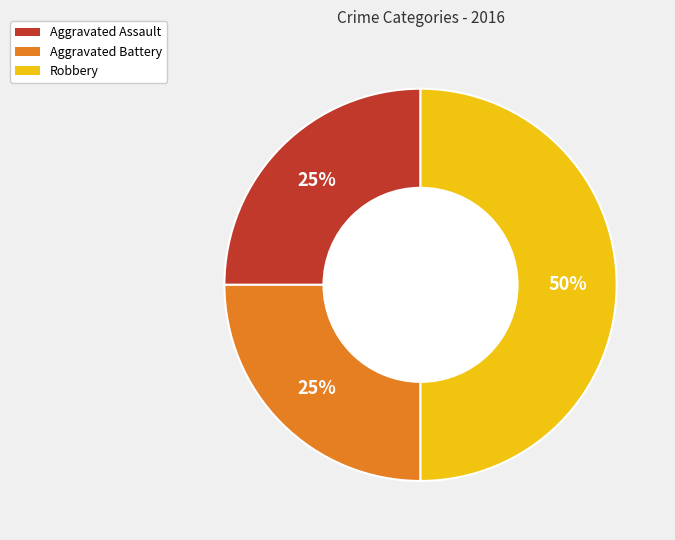

How many slices are in this pie chart?

3